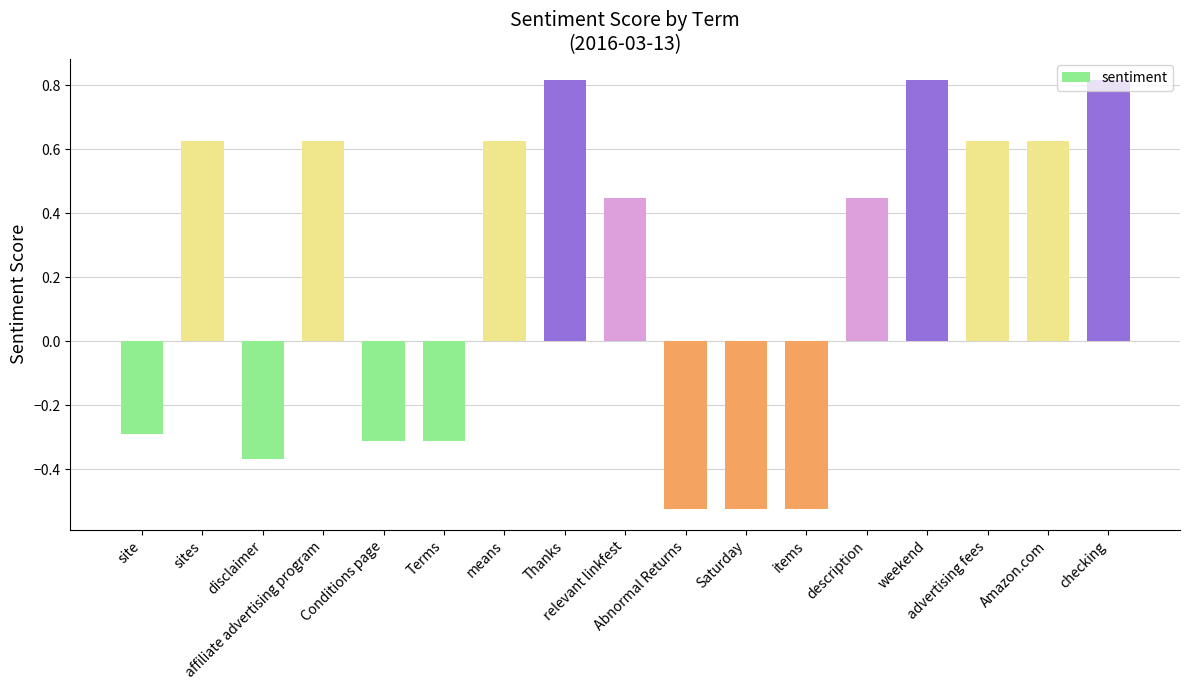

How many series are shown in this chart?

1